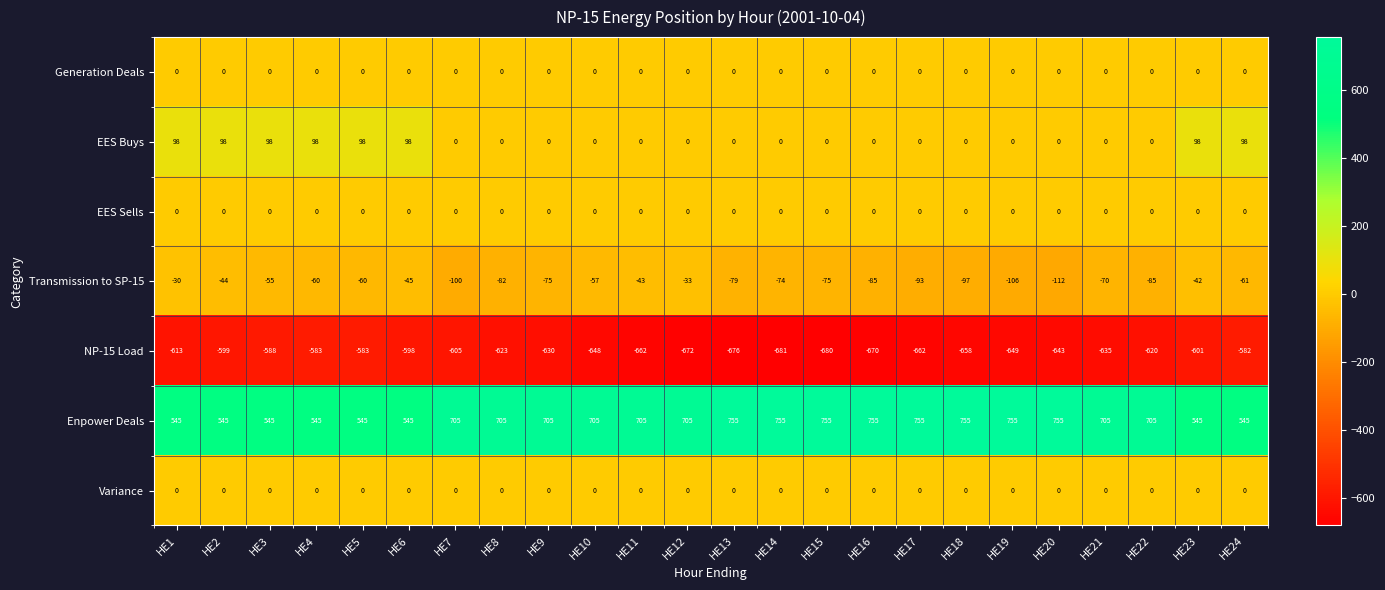

At which label is Transmission to SP-15 closest to -71?

HE21